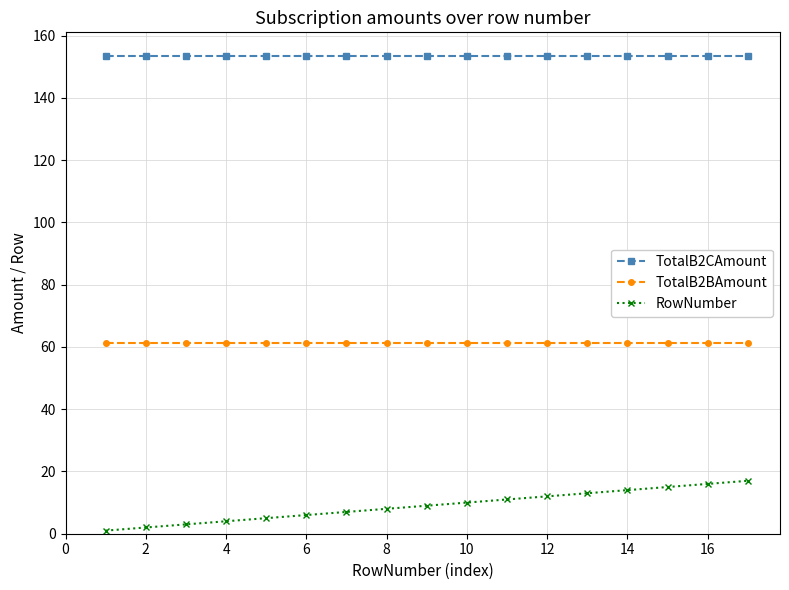

Which series has the widest spread of values?

RowNumber